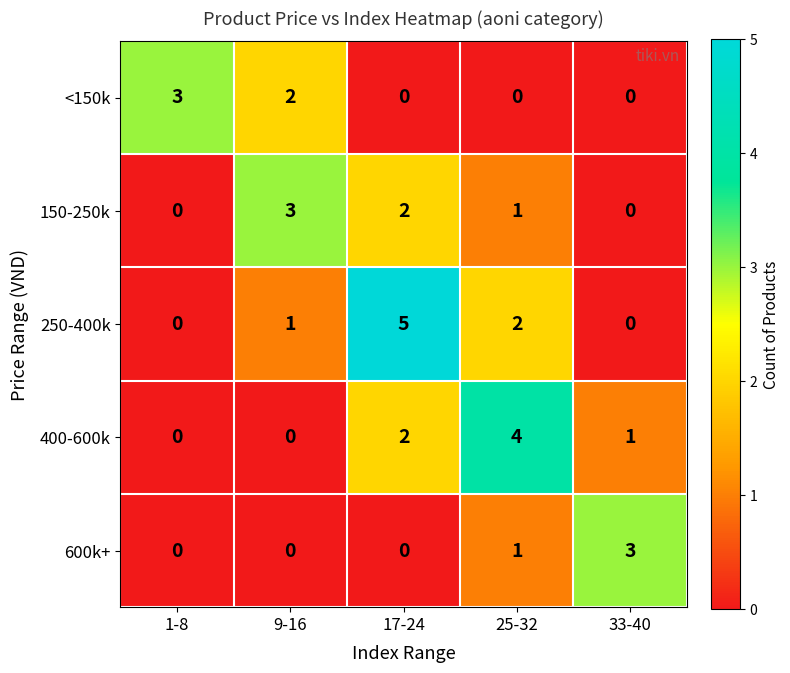

The 150-250k series shows 0 at 1-8. True or false?

True